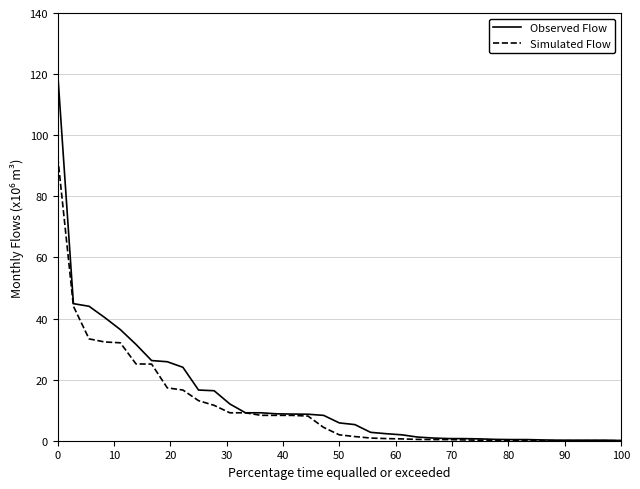

Rank the series by their maximum value, from highest to lowest.

Observed Flow, Simulated Flow